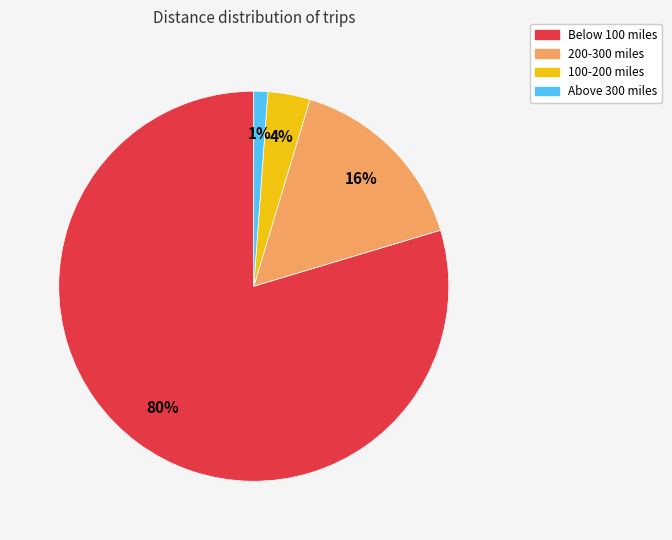

Rank the categories by value from lowest to highest.

Above 300 miles, 100-200 miles, 200-300 miles, Below 100 miles